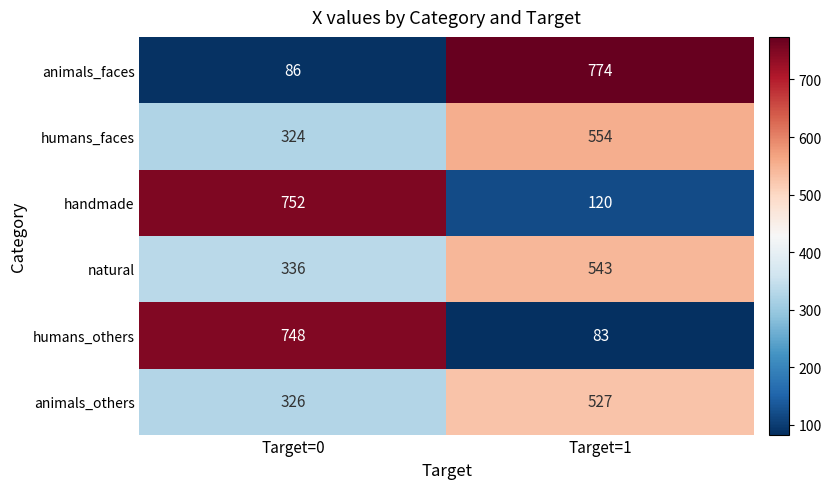

Which series has the largest range (max minus min)?

animals_faces